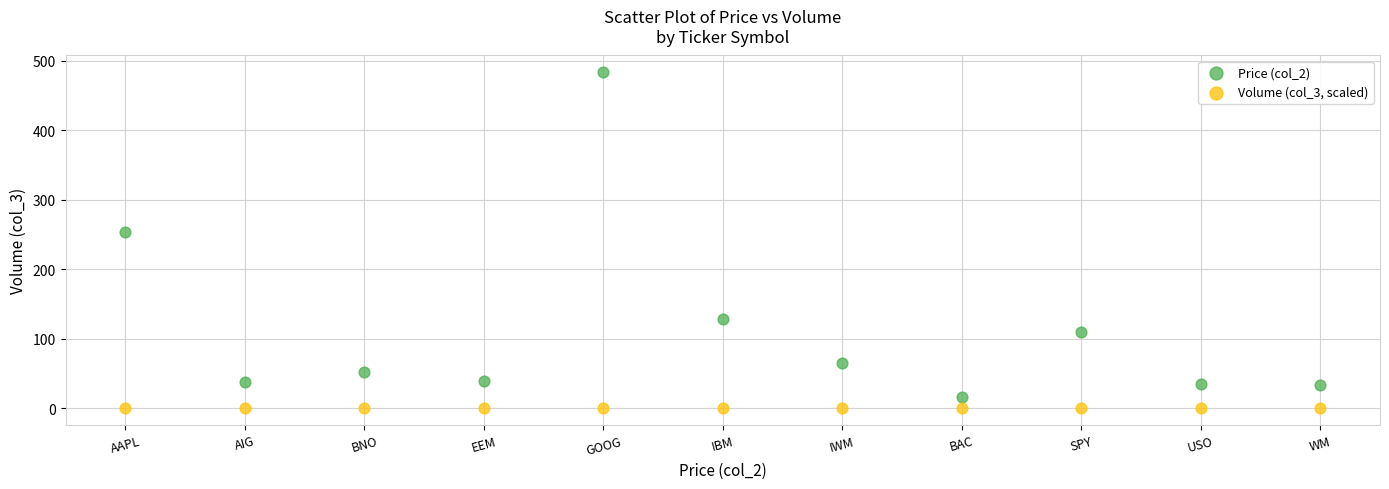

Which series has the widest spread of Y values?

Price (col_2)